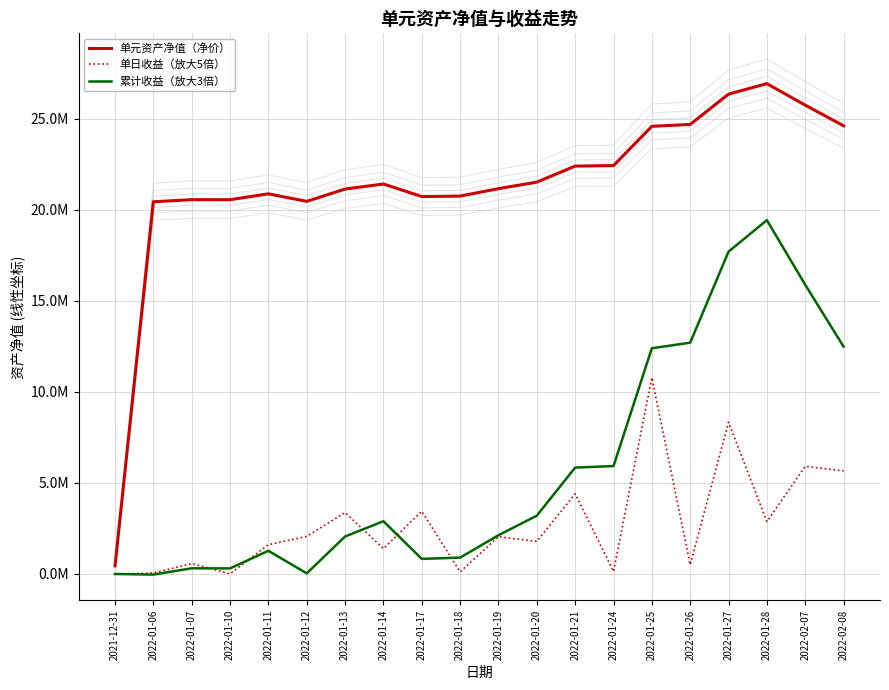

At how many categories does at least one series exceed 3001759?

19